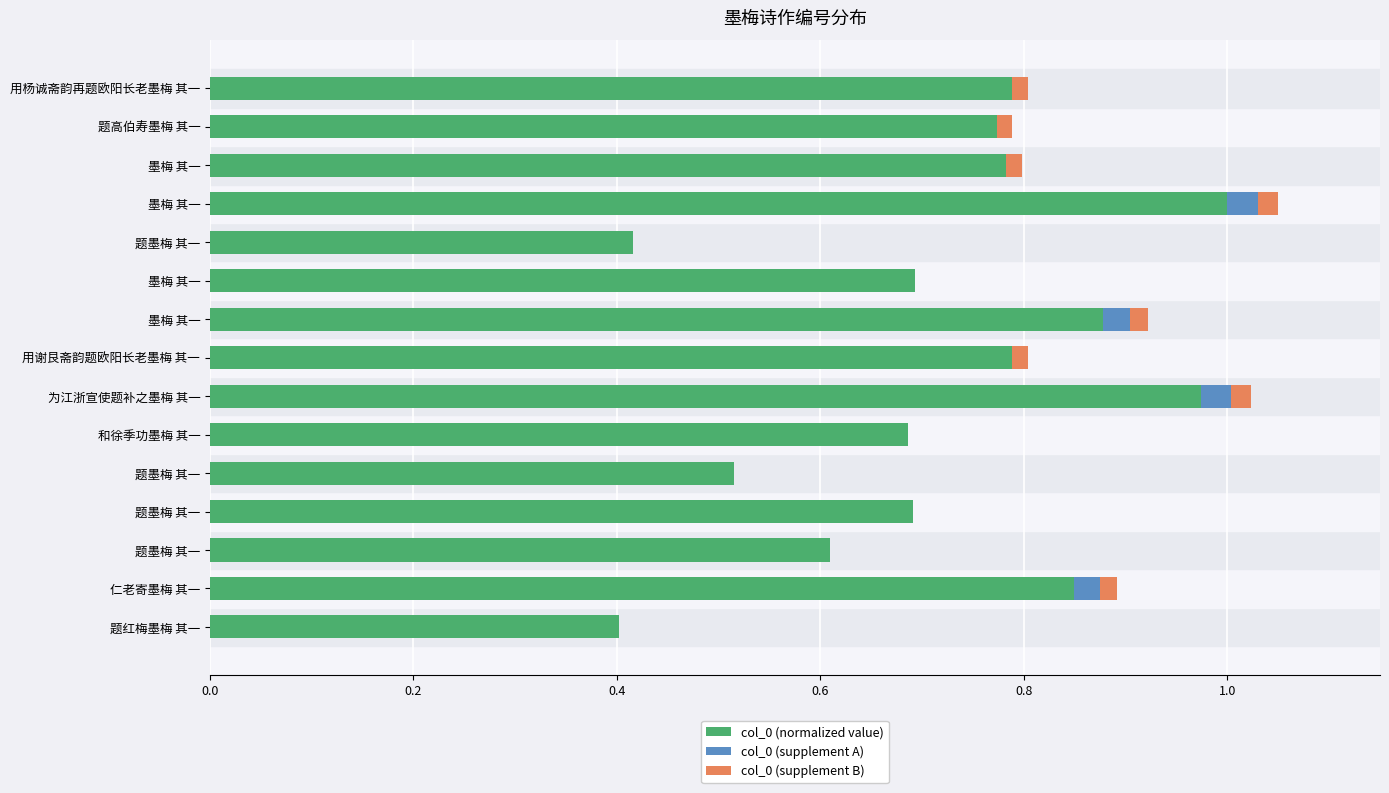

How many series are shown in this chart?

3